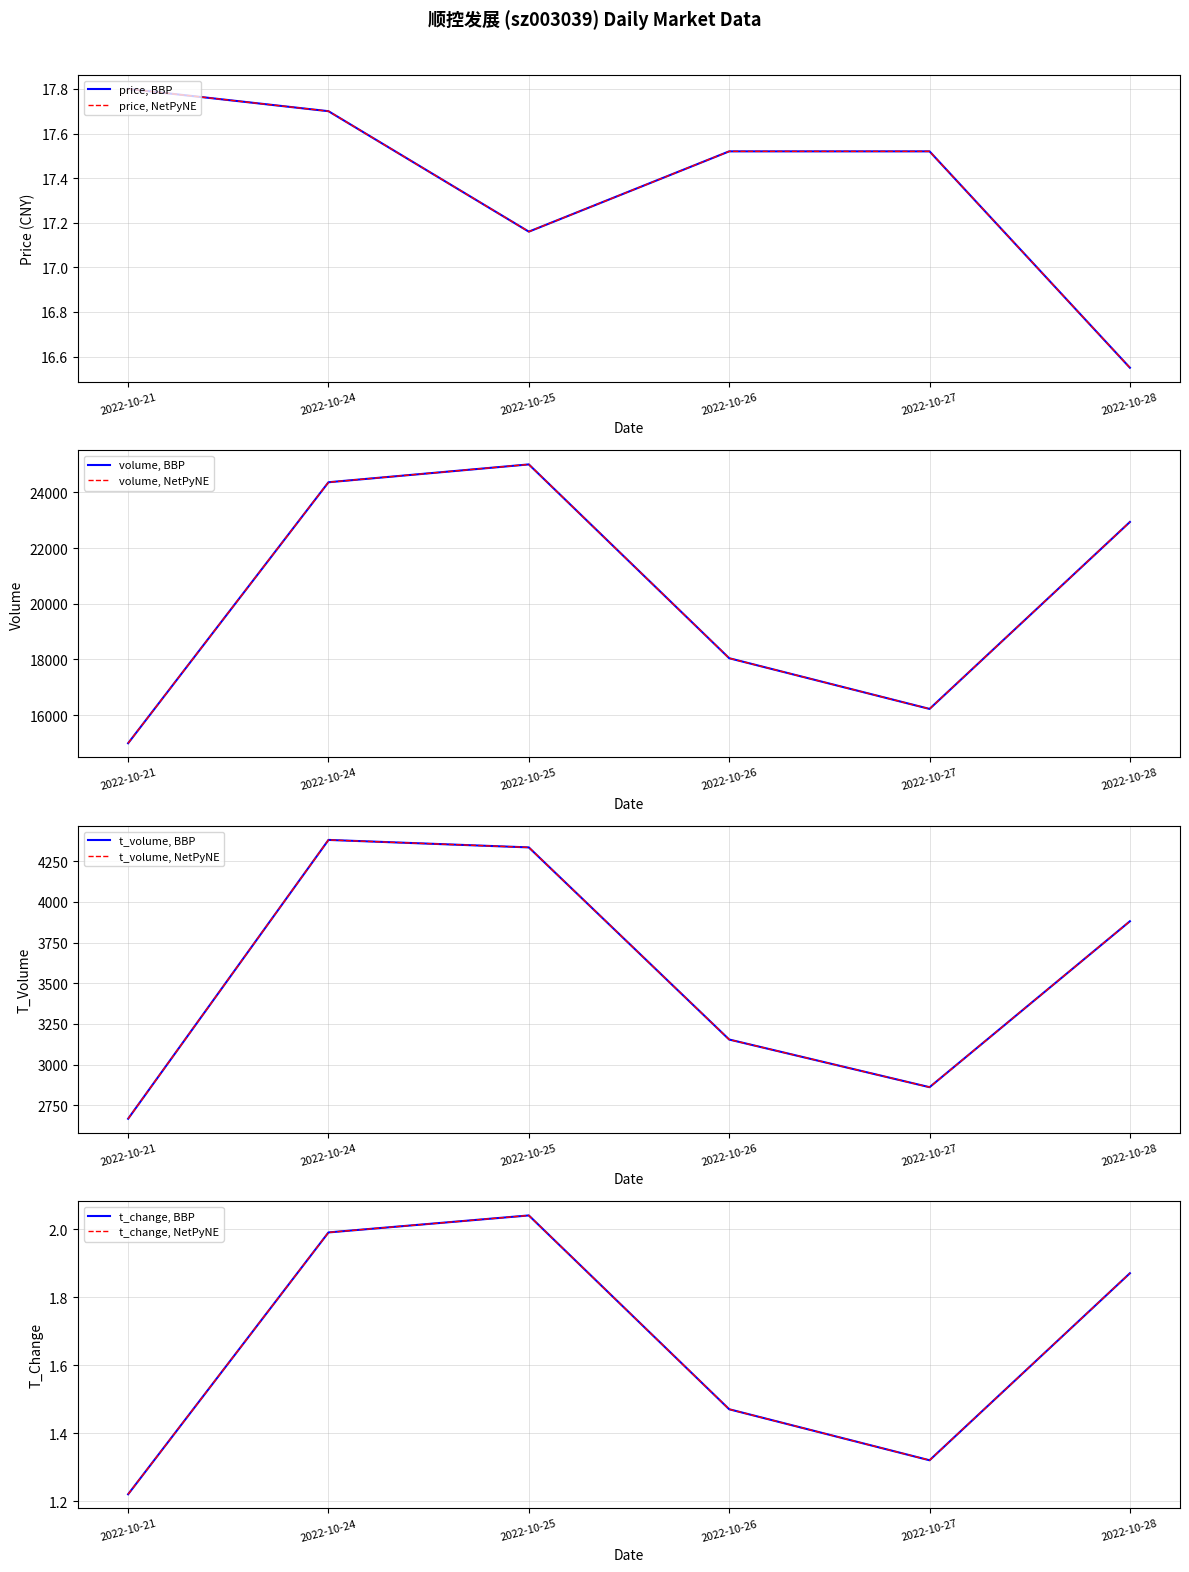

The value of t_volume at 2022-10-21 is 2667.0. True or false?

True